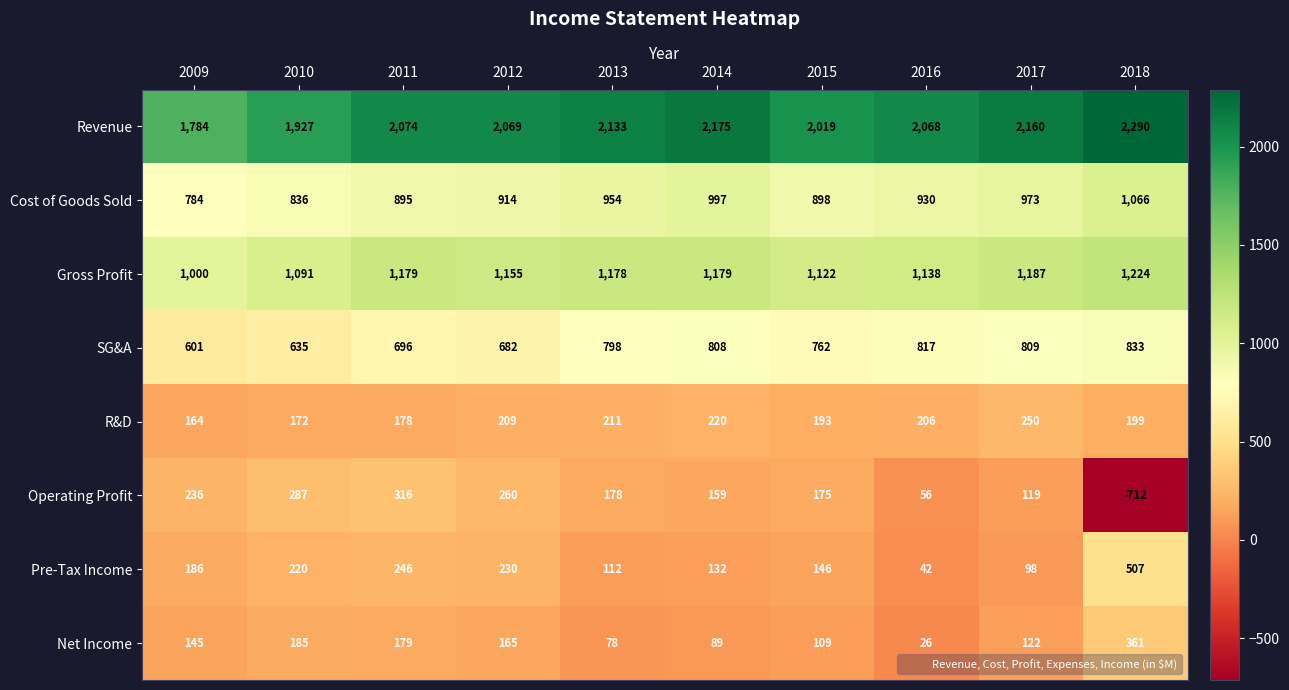

What is the smallest value displayed?

-712